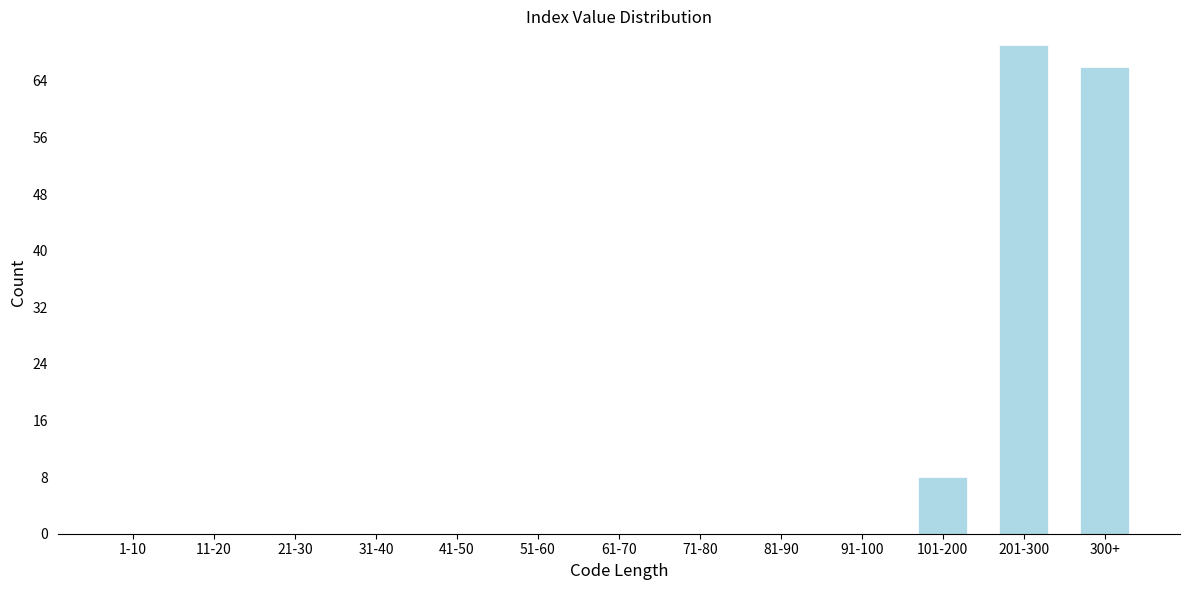

Reading left to right, list all the values displayed in this chart.

1-10=0	11-20=0	21-30=0	31-40=0	41-50=0	51-60=0	61-70=0	71-80=0	81-90=0	91-100=0	101-200=8	201-300=69	300+=66